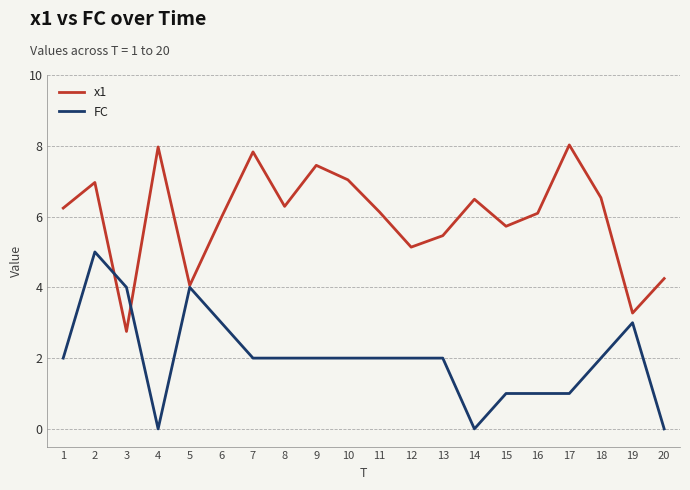

The value of x1 at 8 is 6.3. True or false?

True